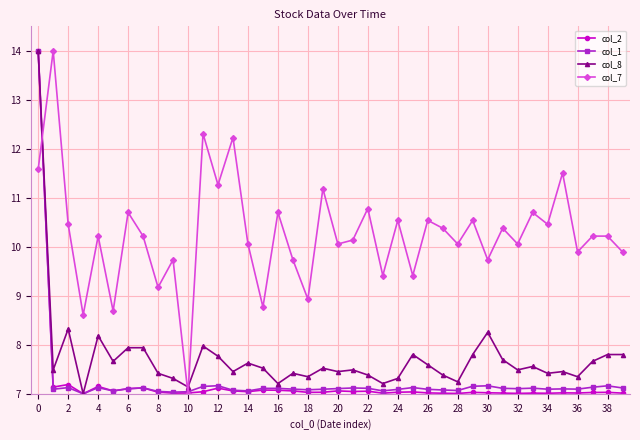

Which series has the largest total across all categories?

col_7